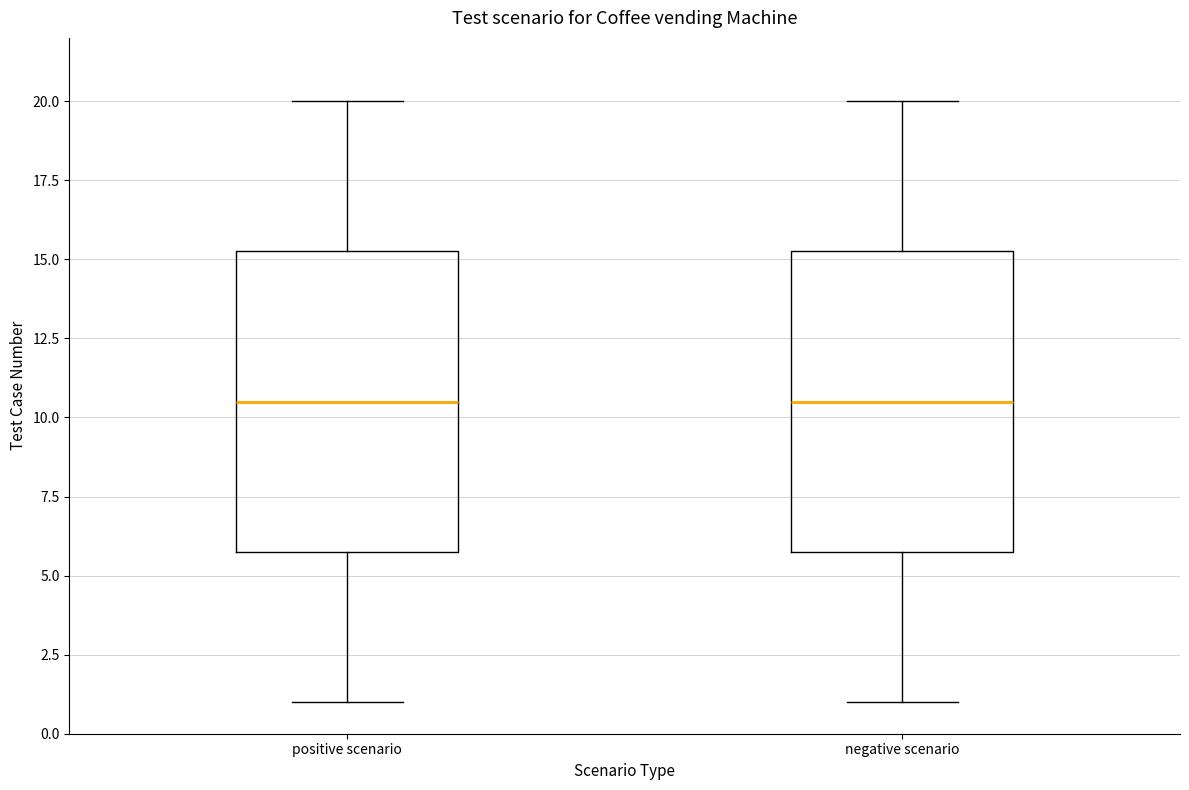

Reading left to right, read every box against the y-axis: the position of its median line, the range the box covers, and the ends of its whiskers. The values are not printed on the chart, so give them approximately, as read against the axis.

positive scenario: median 10.5, box 6.0 to 15.5, whiskers 1.0 to 20.0
negative scenario: median 10.5, box 6.0 to 15.5, whiskers 1.0 to 20.0